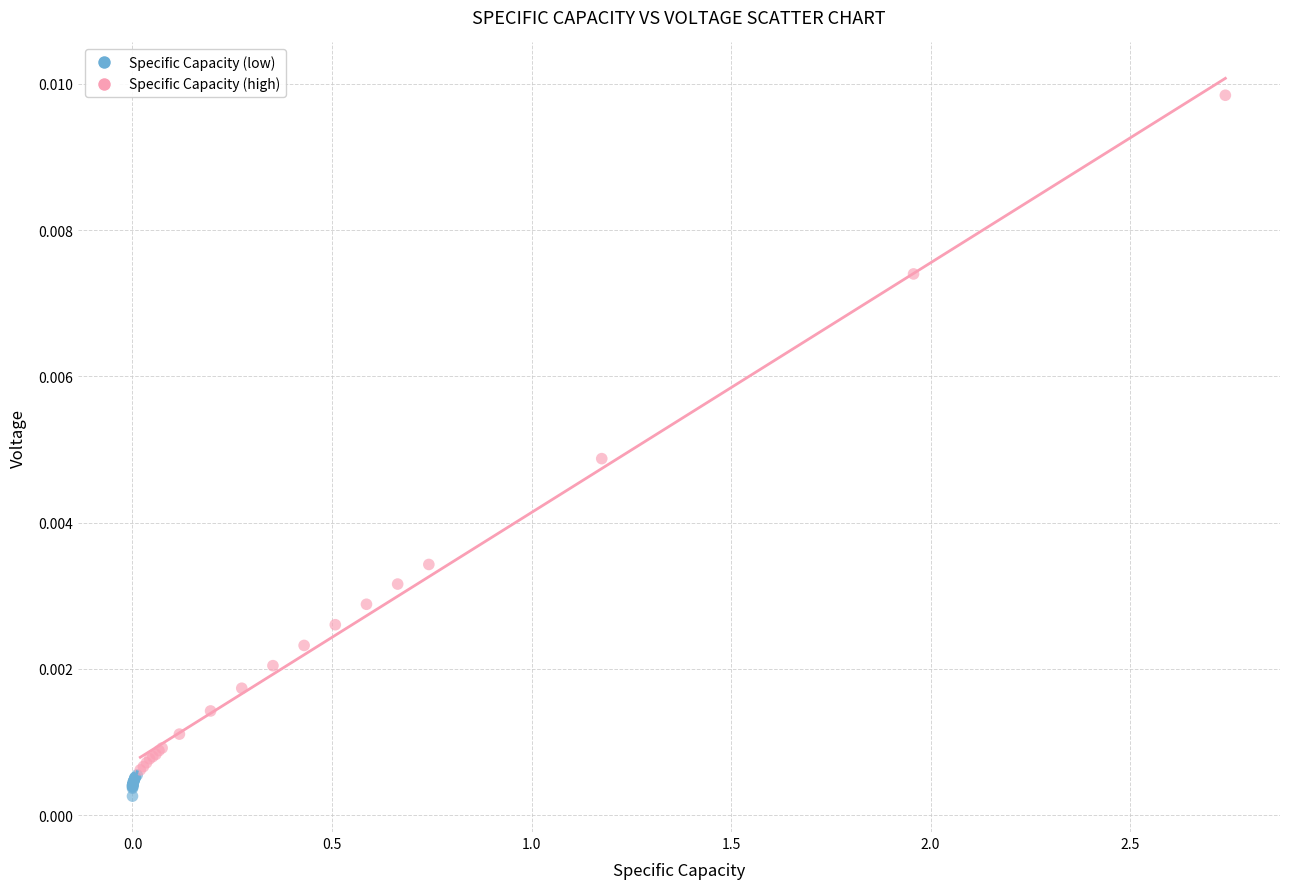

Which series contains the highest Y value?

Specific Capacity (high)